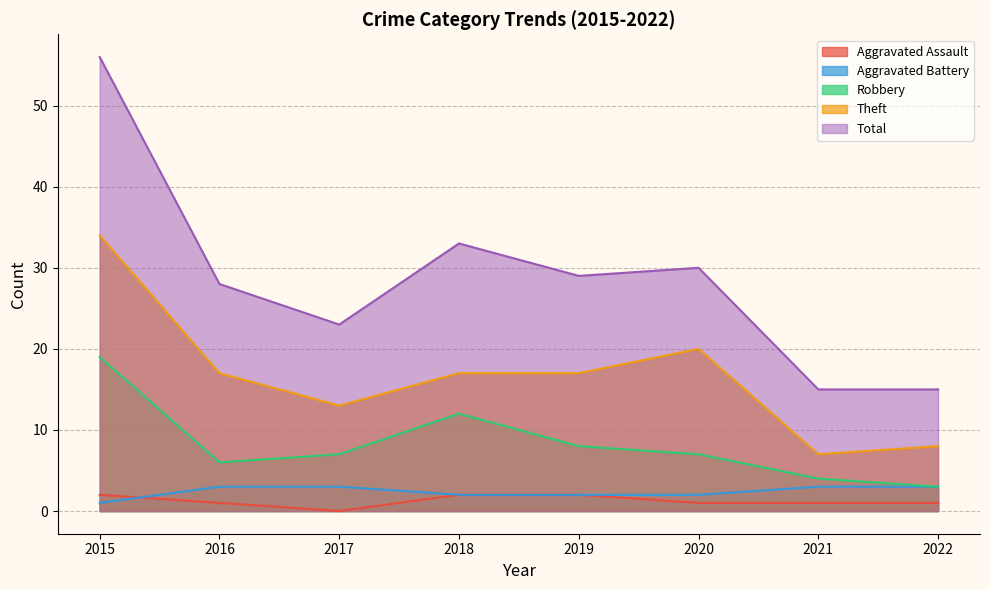

At how many categories does at least one series exceed 12?

8